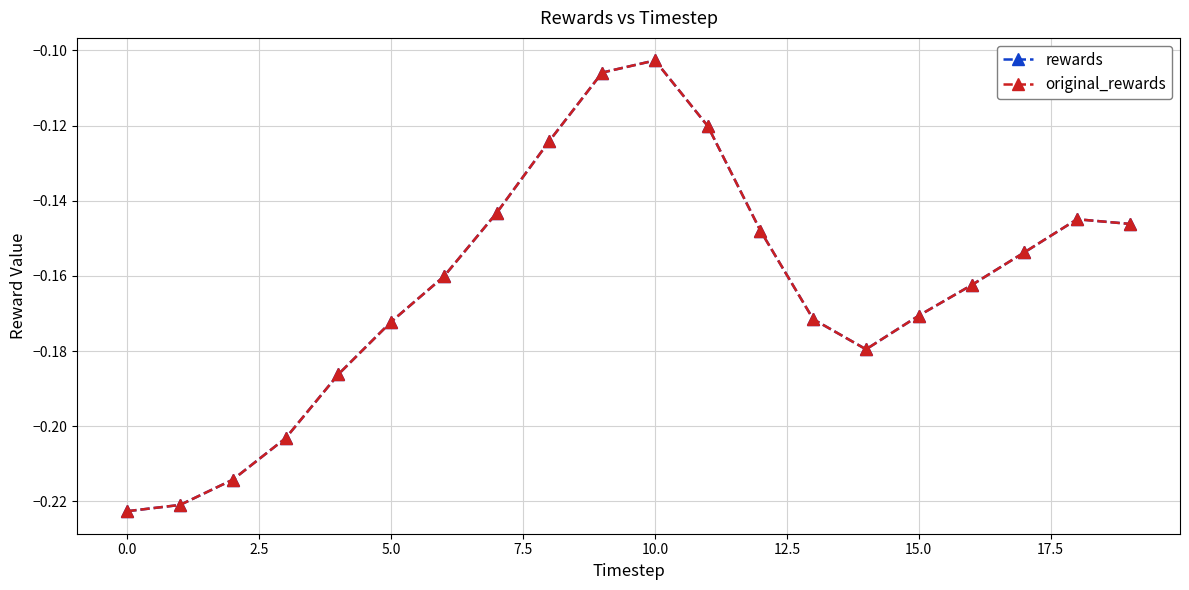

Reading left to right, transcribe all the data shown in this chart.

rewards: -0.2	-0.2	-0.2	-0.2	-0.2	-0.2	-0.2	-0.1	-0.1	-0.1	-0.1	-0.1	-0.1	-0.2	-0.2	-0.2	-0.2	-0.2	-0.1	-0.1
original_rewards: -0.2	-0.2	-0.2	-0.2	-0.2	-0.2	-0.2	-0.1	-0.1	-0.1	-0.1	-0.1	-0.1	-0.2	-0.2	-0.2	-0.2	-0.2	-0.1	-0.1